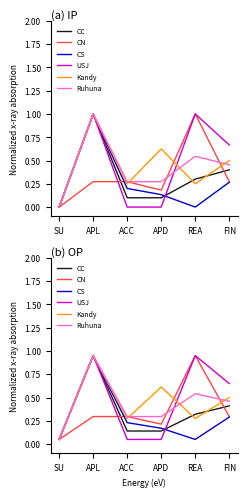

Which series ends up on top after the final intersection of Ruhuna and USJ?

USJ